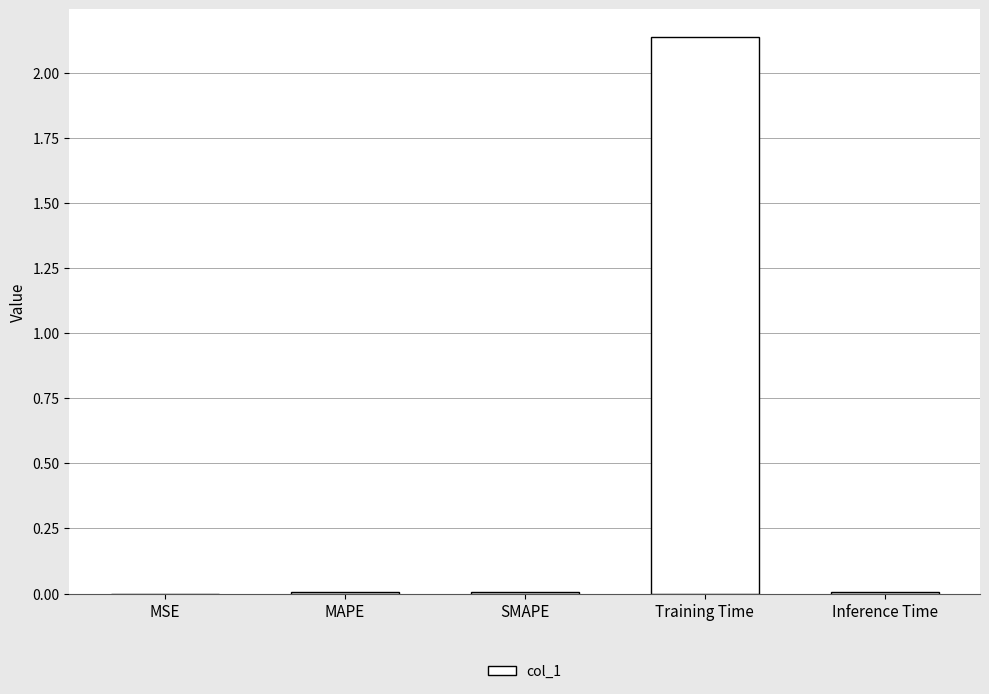

The chart shows a value of 0.0 at SMAPE. True or false?

True